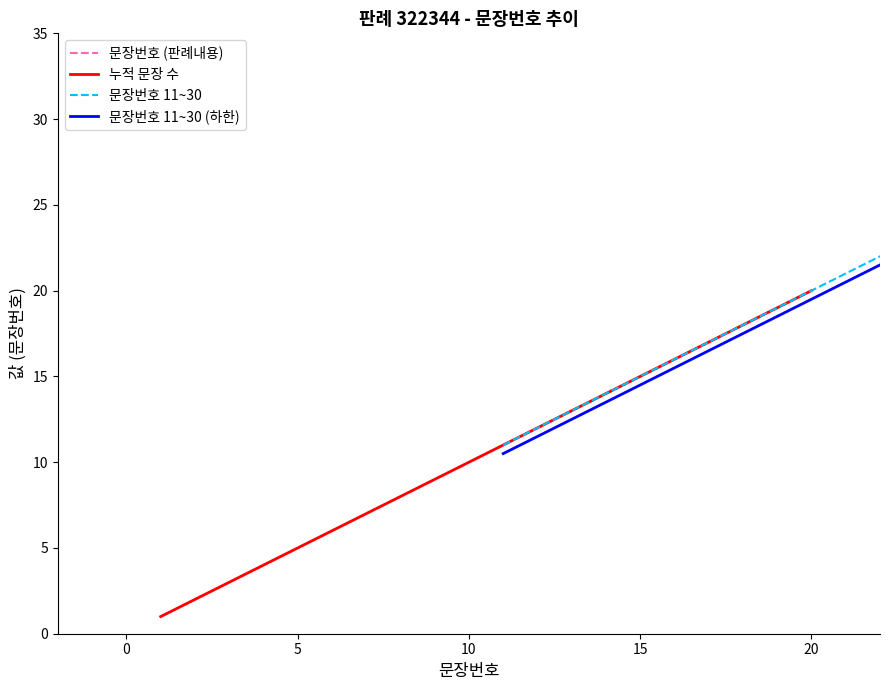

What is the difference between the second highest and second lowest values in the 문장번호 (판례내용) series?

17.0